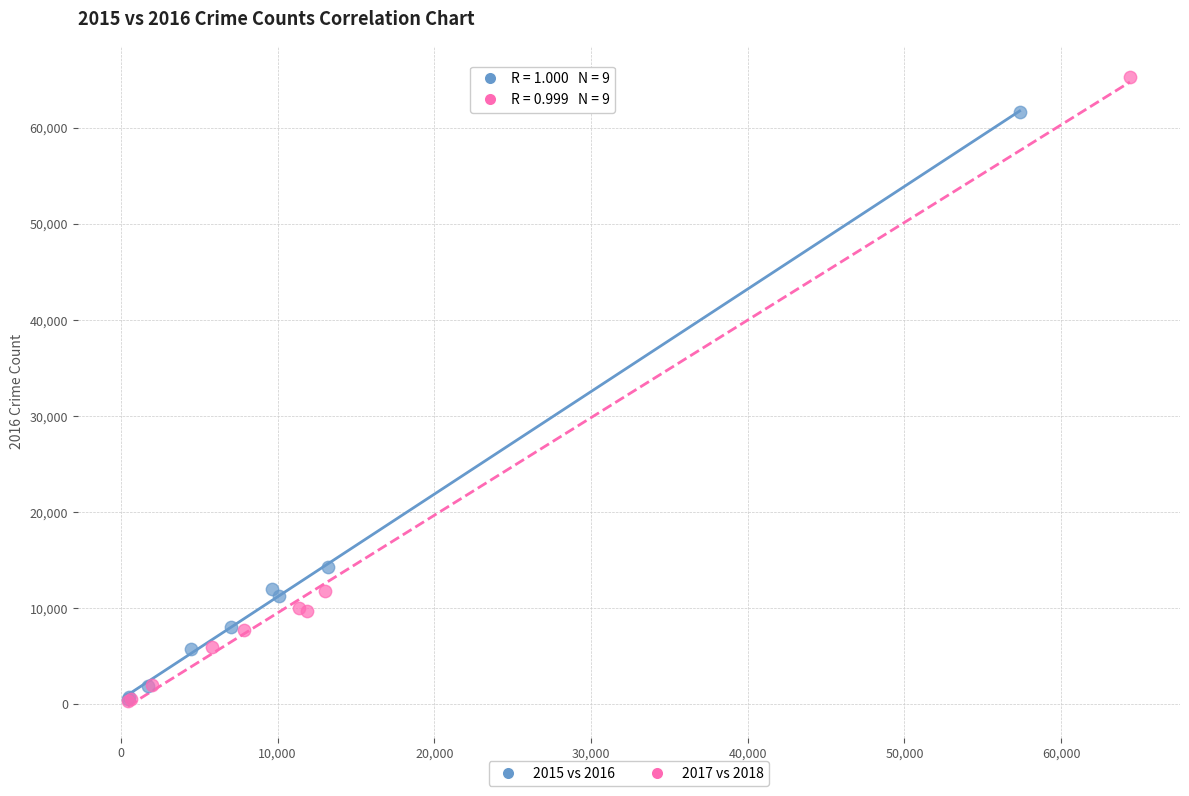

Which series has the largest Y range (max minus min)?

2017 vs 2018